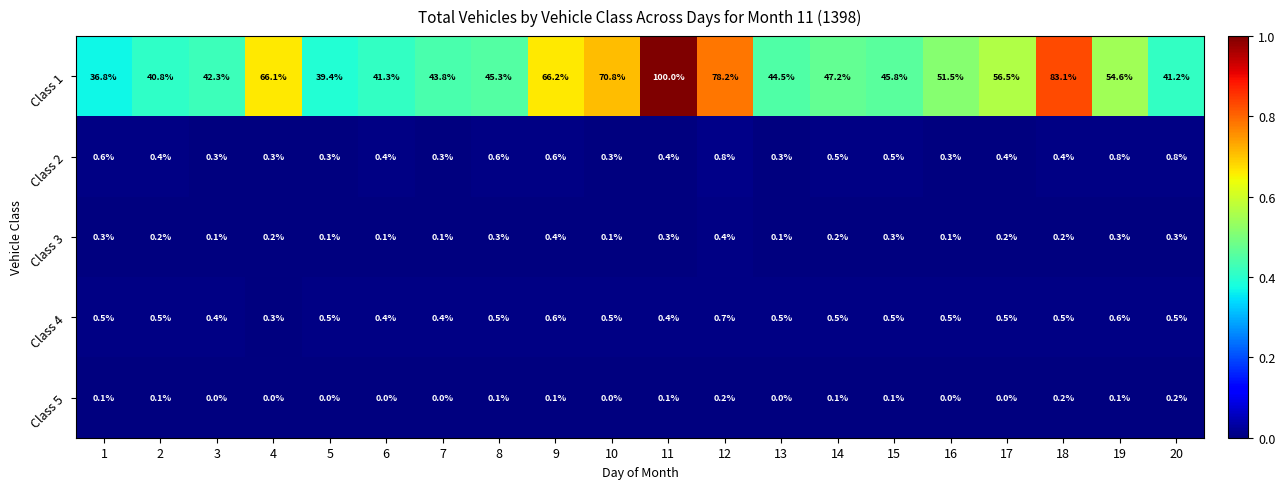

What is the difference between the maximum and minimum values in the Class 1 series?

63.2